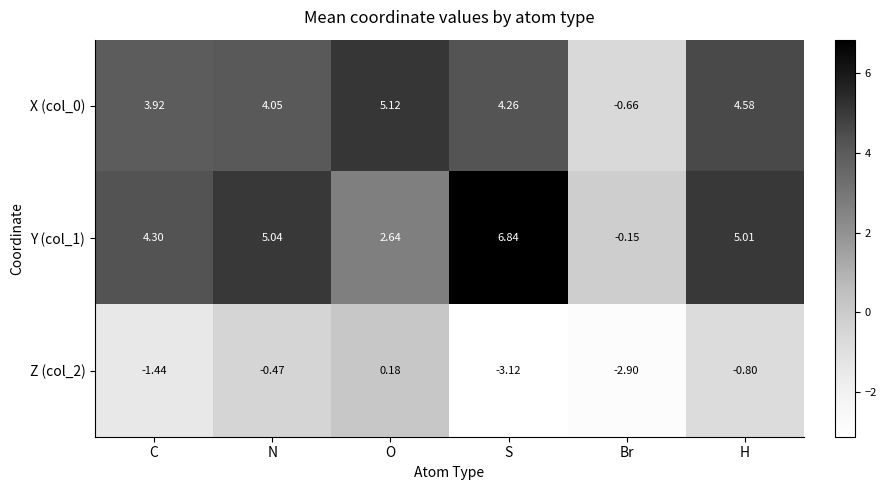

Is the value of X (col_0) at Br greater than the value of Z (col_2) at N?

No